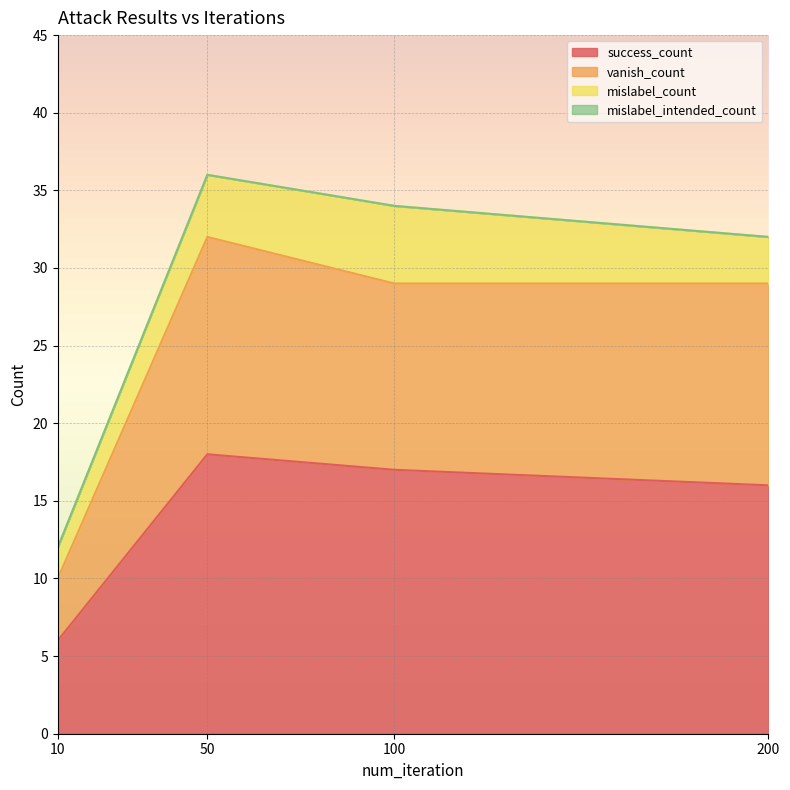

What is the difference between the maximum and minimum values in the success_count series?

12